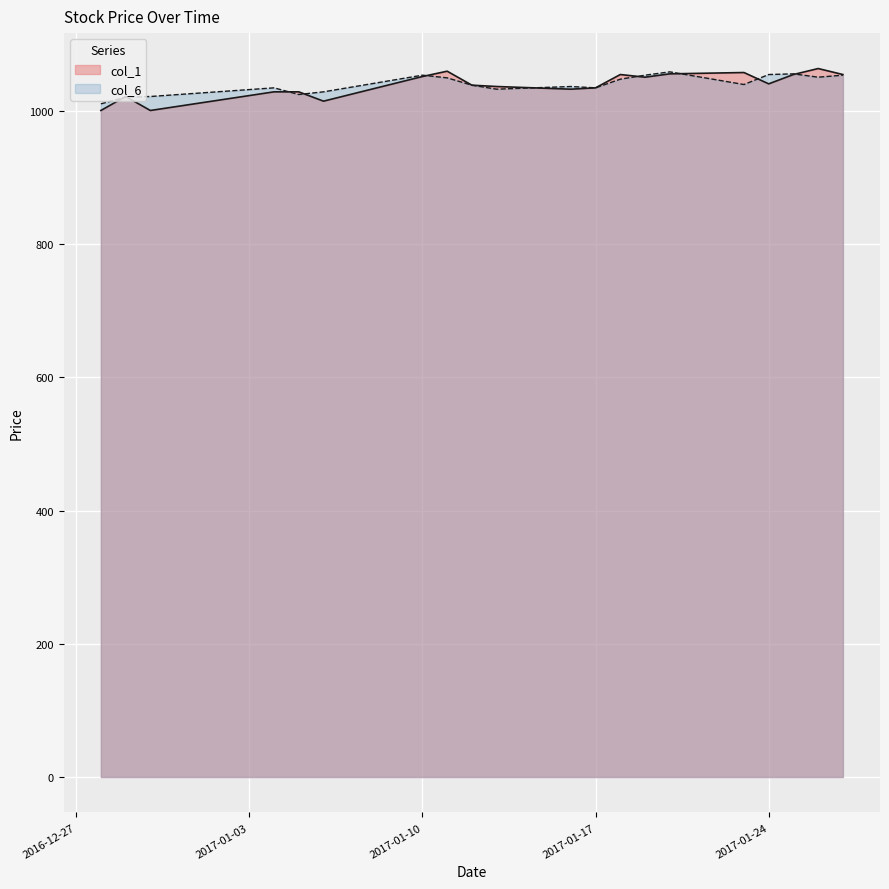

Read the col_1 value at 2017-01-04.

1029